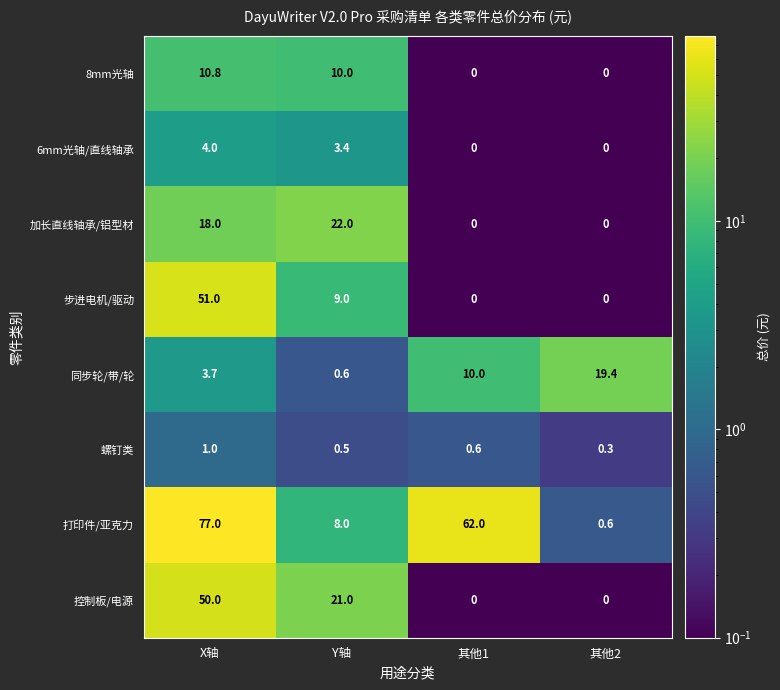

Count the number of data series in this chart.

8